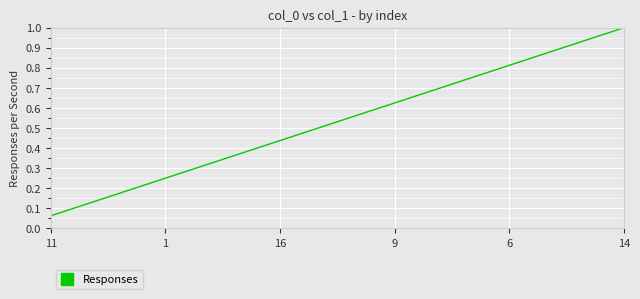

How many lines are shown in the chart?

1